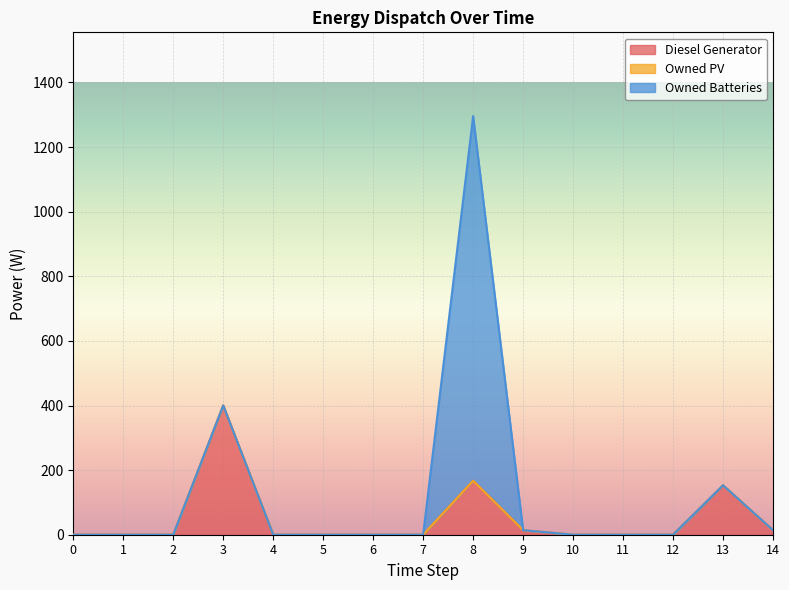

What is the total value across all series at 13?

153